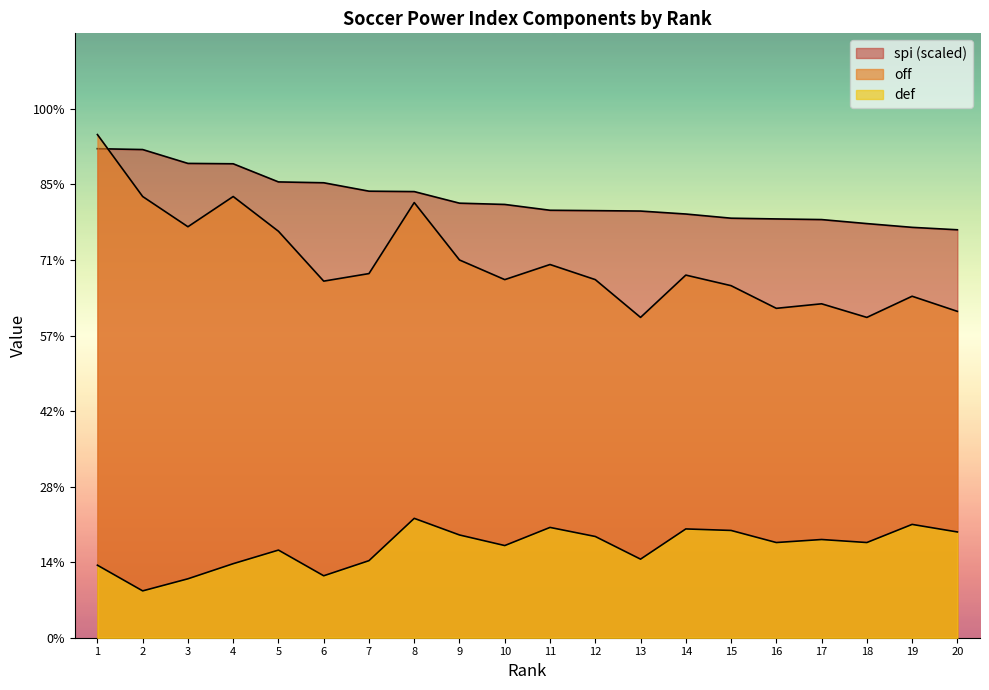

List the series in order of their peak value, lowest first.

def, spi, off